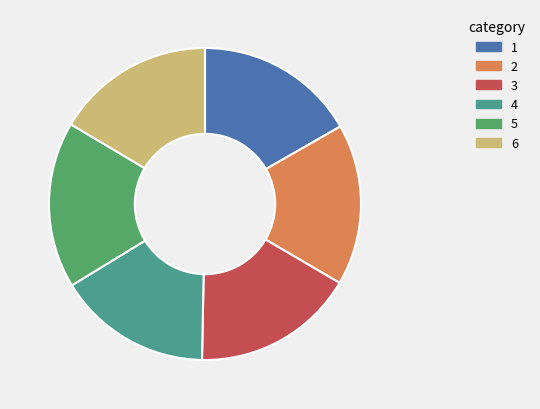

The 4 slice represents 25% of the pie. True or false?

False